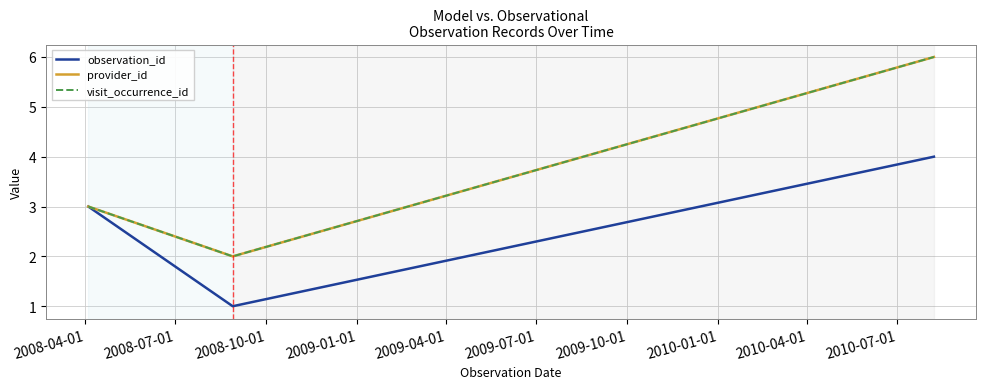

Is this an area chart (filled region under the line)?

No